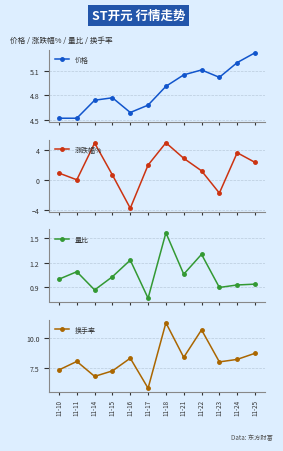

What is the highest value of the 价格 series?

5.3